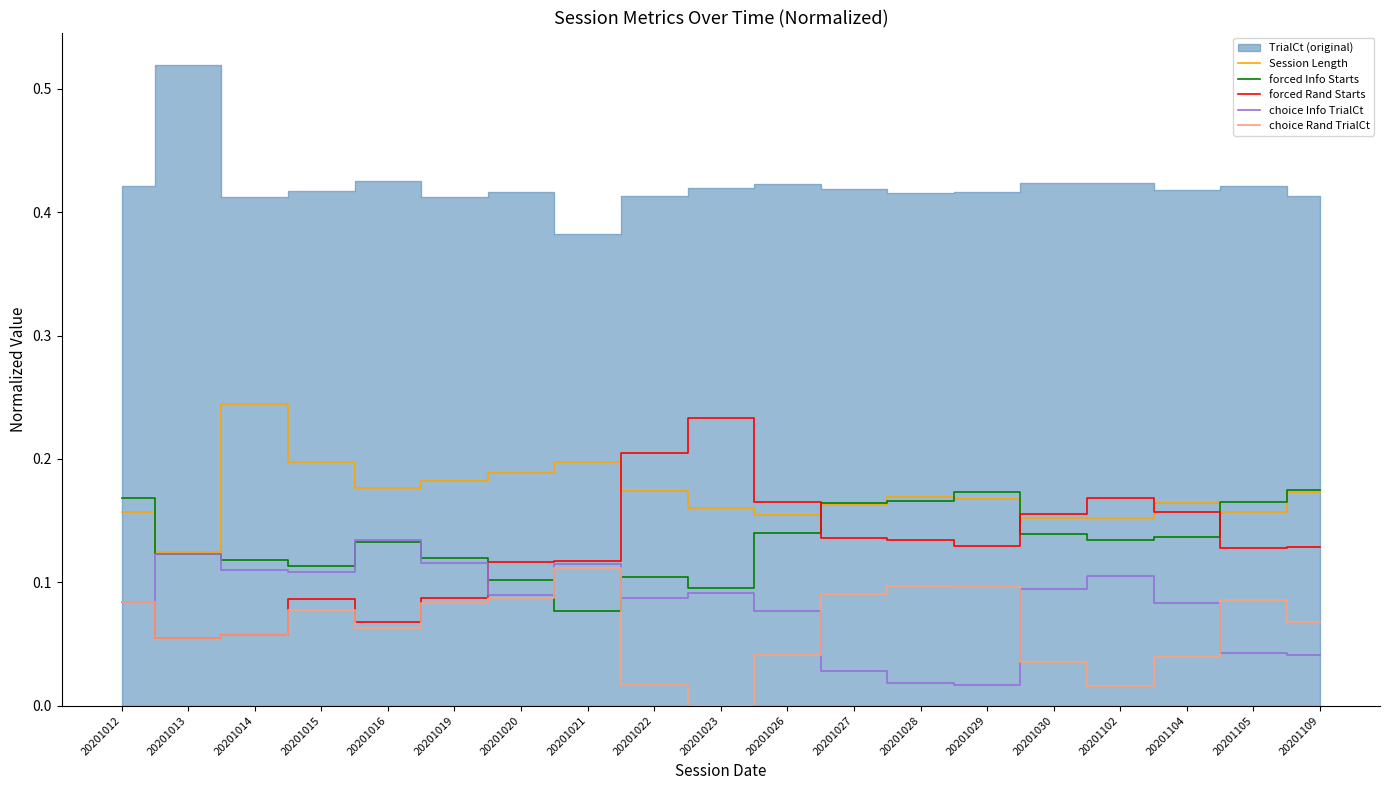

In choice Rand TrialCt, how many points are lower than both neighbors (excluding endpoints)?

4